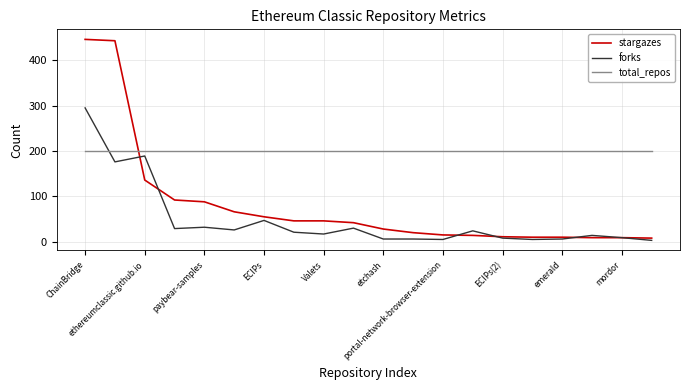

Rank the series by their maximum value, from highest to lowest.

stargazes, forks, total_repos